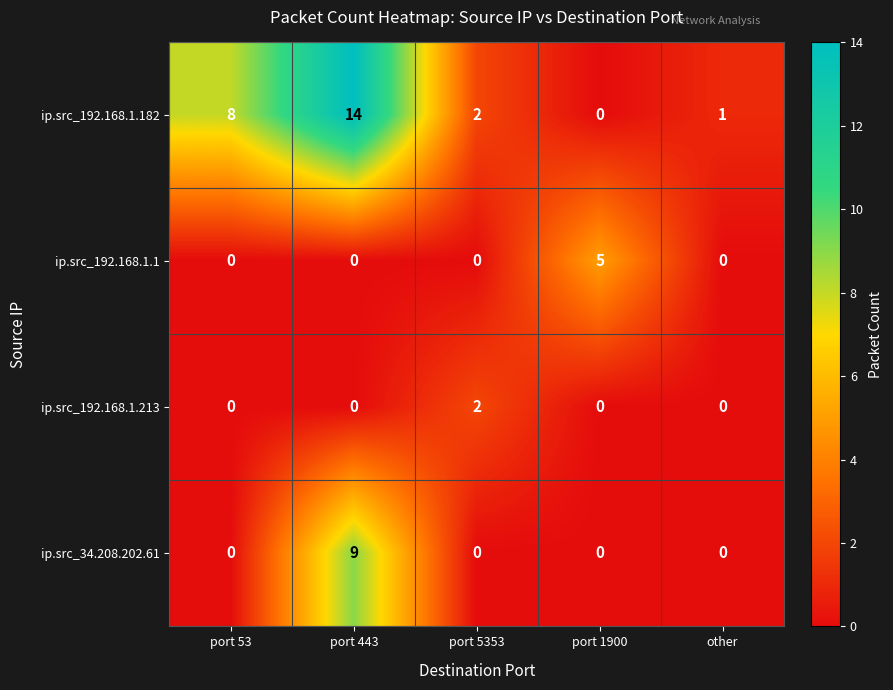

Reading left to right, list all the values displayed in this chart.

ip.src_192.168.1.182: 8	14	2	0	1
ip.src_192.168.1.1: 0	0	0	5	0
ip.src_192.168.1.213: 0	0	2	0	0
ip.src_34.208.202.61: 0	9	0	0	0